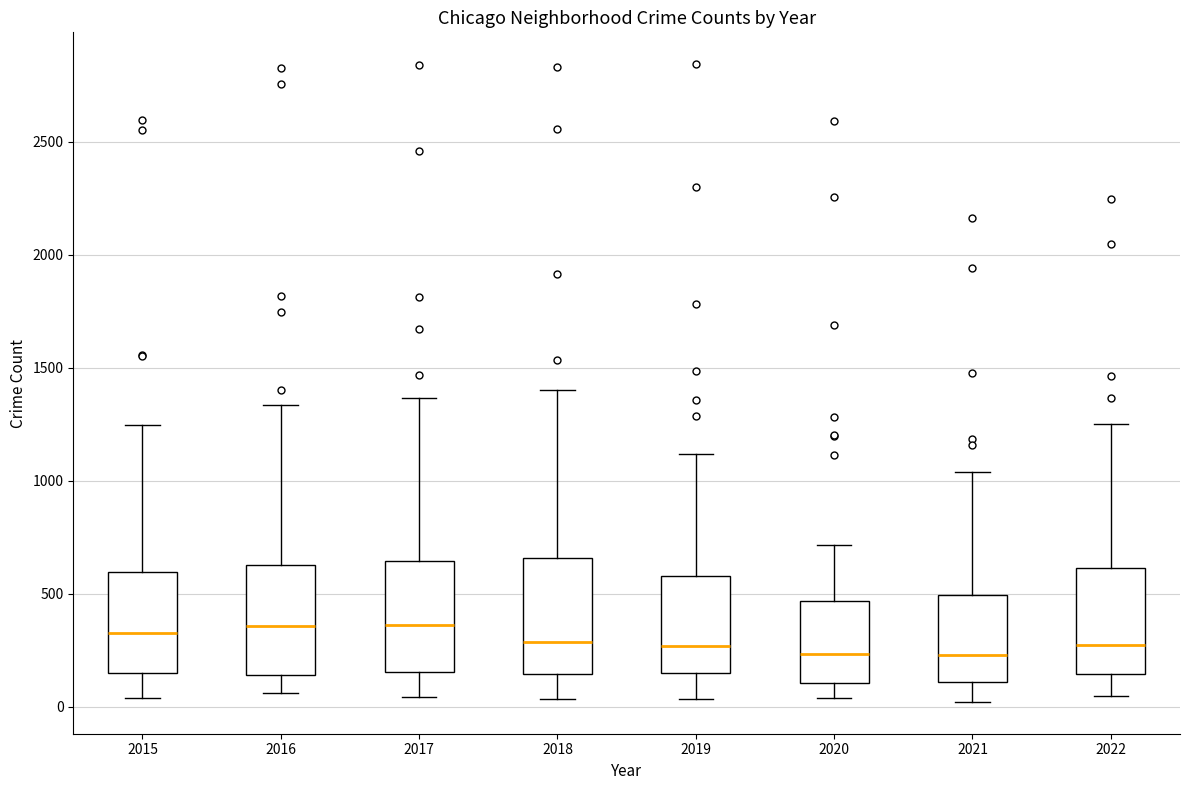

Reading left to right, read every box against the y-axis: the position of its median line, the range the box covers, and the ends of its whiskers. The values are not printed on the chart, so give them approximately, as read against the axis.

2015: median 350, box 150 to 600, whiskers 50 to 1250
2016: median 350, box 150 to 650, whiskers 50 to 1350
2017: median 350, box 150 to 650, whiskers 50 to 1350
2018: median 300, box 150 to 650, whiskers 50 to 1400
2019: median 250, box 150 to 600, whiskers 50 to 1100
2020: median 250, box 100 to 450, whiskers 50 to 700
2021: median 250, box 100 to 500, whiskers 0 to 1050
2022: median 250, box 150 to 600, whiskers 50 to 1250